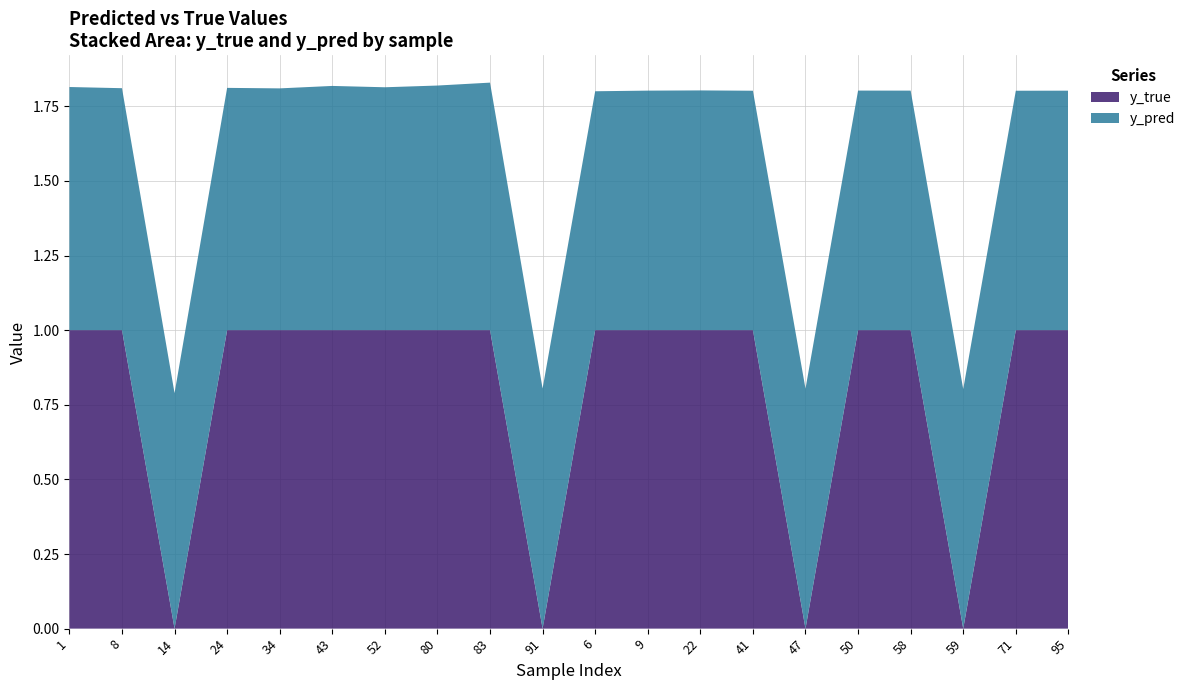

Reading left to right, list all the values displayed in this chart.

y_pred: 0.8	0.8	0.8	0.8	0.8	0.8	0.8	0.8	0.8	0.8	0.8	0.8	0.8	0.8	0.8	0.8	0.8	0.8	0.8	0.8
y_true: 1.0	1.0	0.0	1.0	1.0	1.0	1.0	1.0	1.0	0.0	1.0	1.0	1.0	1.0	0.0	1.0	1.0	0.0	1.0	1.0